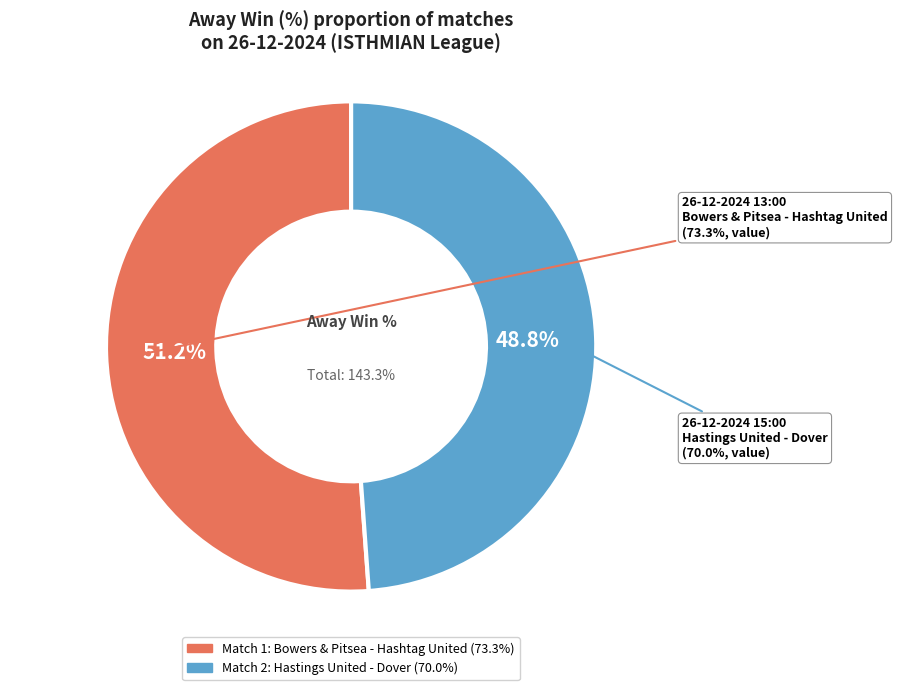

Which category has the biggest portion of the pie?

26-12-2024 13:00
Bowers & Pitsea - Hashtag United